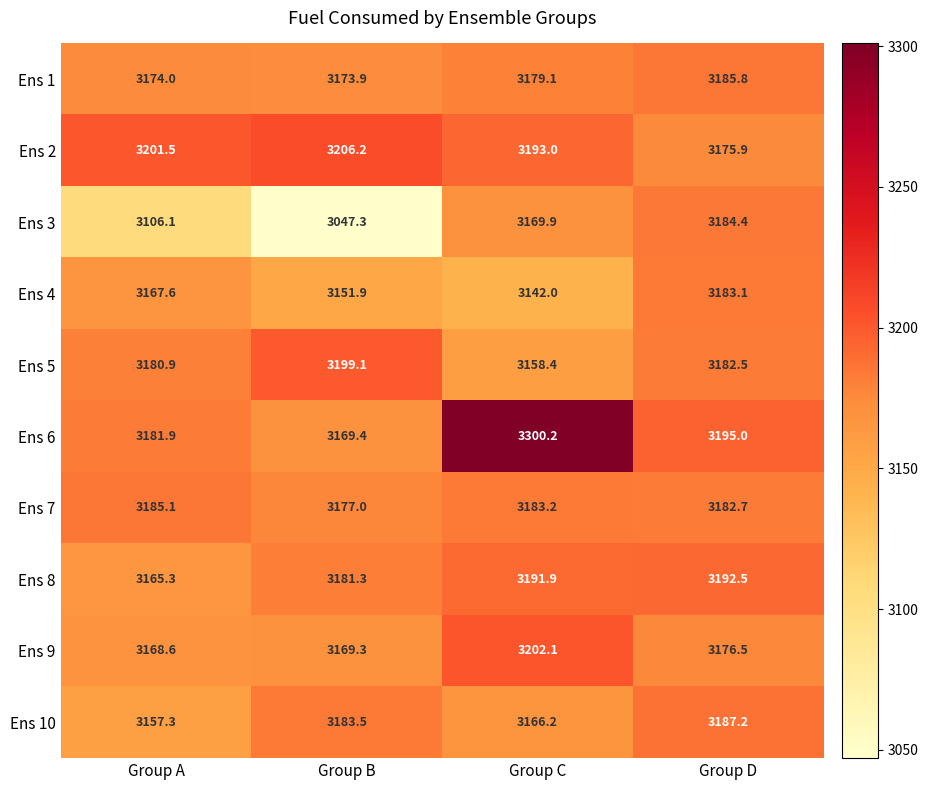

Rank the series by their maximum value, from highest to lowest.

Ens 6, Ens 2, Ens 9, Ens 5, Ens 8, Ens 10, Ens 1, Ens 7, Ens 3, Ens 4